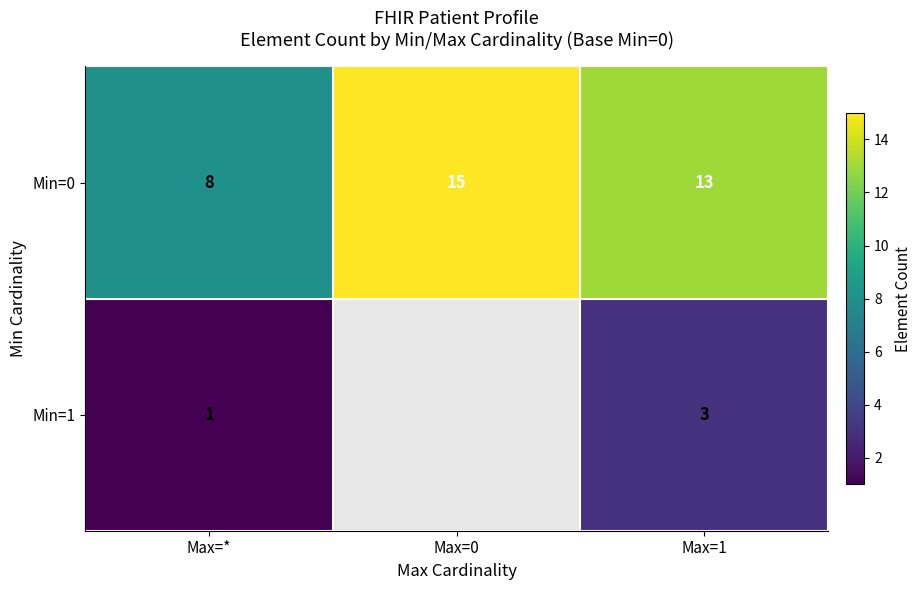

What is the sum of the Min=0 values at Max=* and Max=0?

23